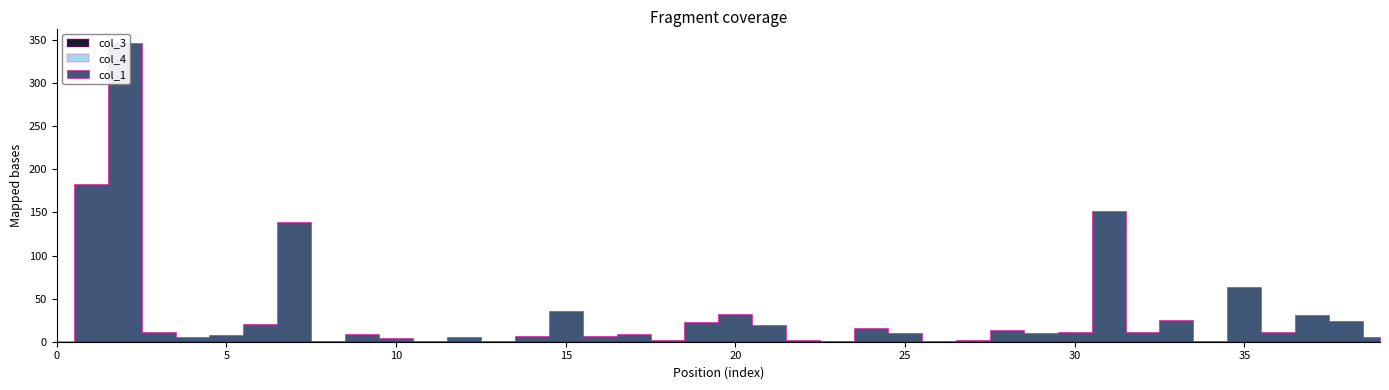

Rank the series by their maximum value, from lowest to highest.

col_3, col_4, col_1